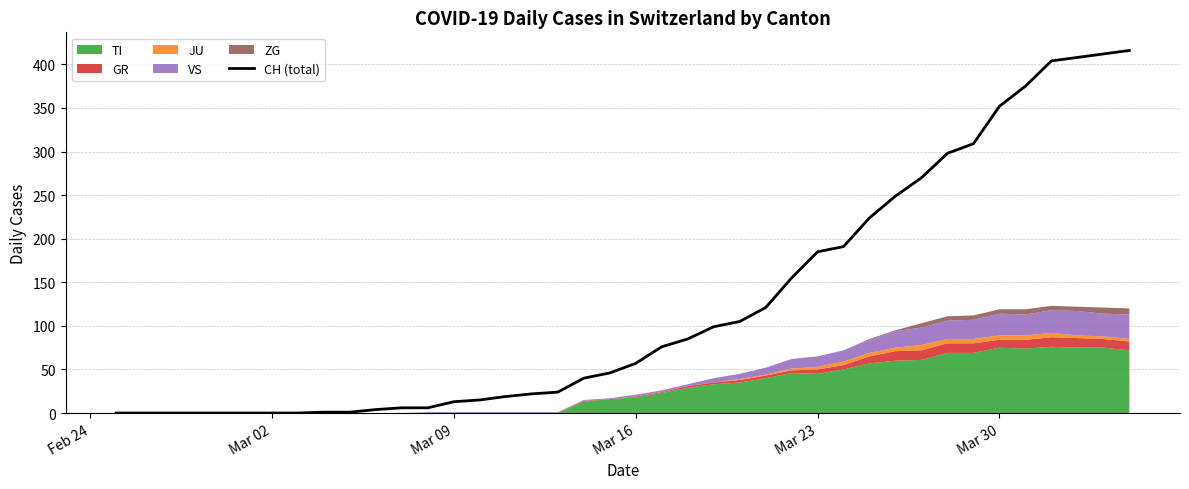

Is it true that CH (total) equals 352 at Mar 30?

True